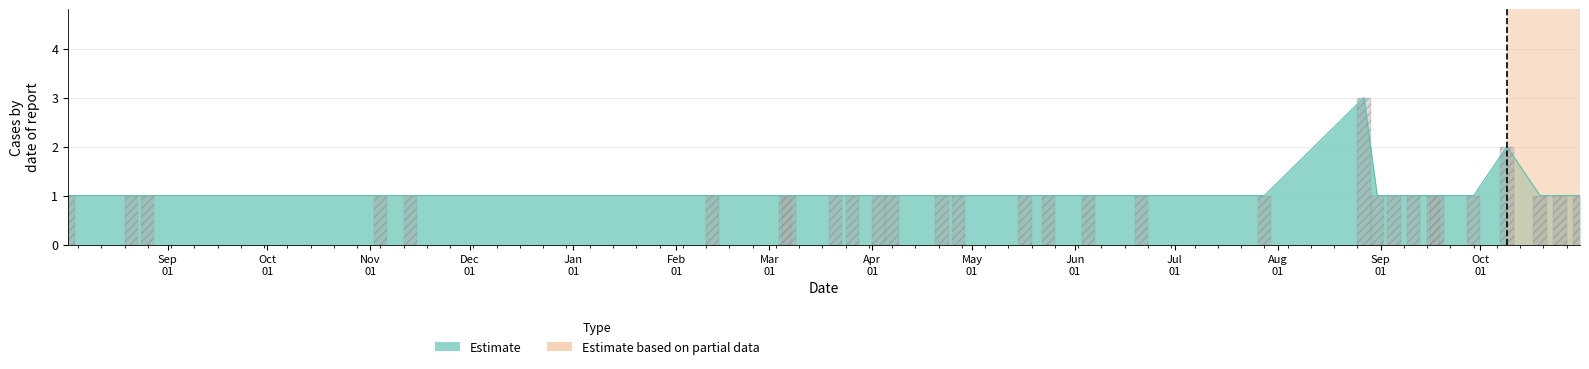

What is the greatest value displayed?

3